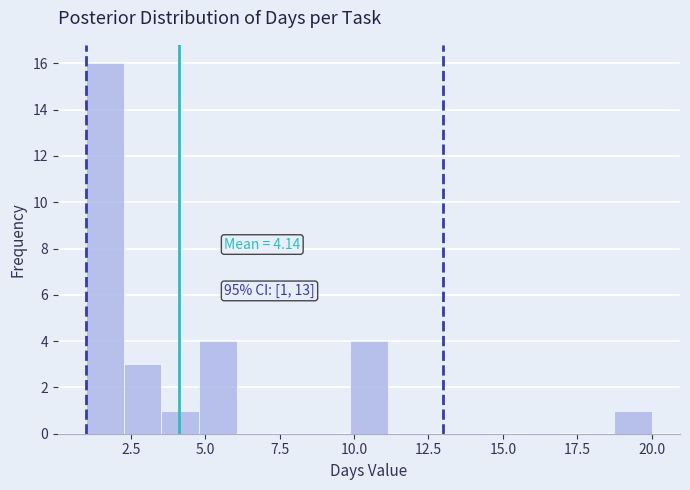

Read against the x-axis, roughly where is the centre of the tallest bar?

1.5